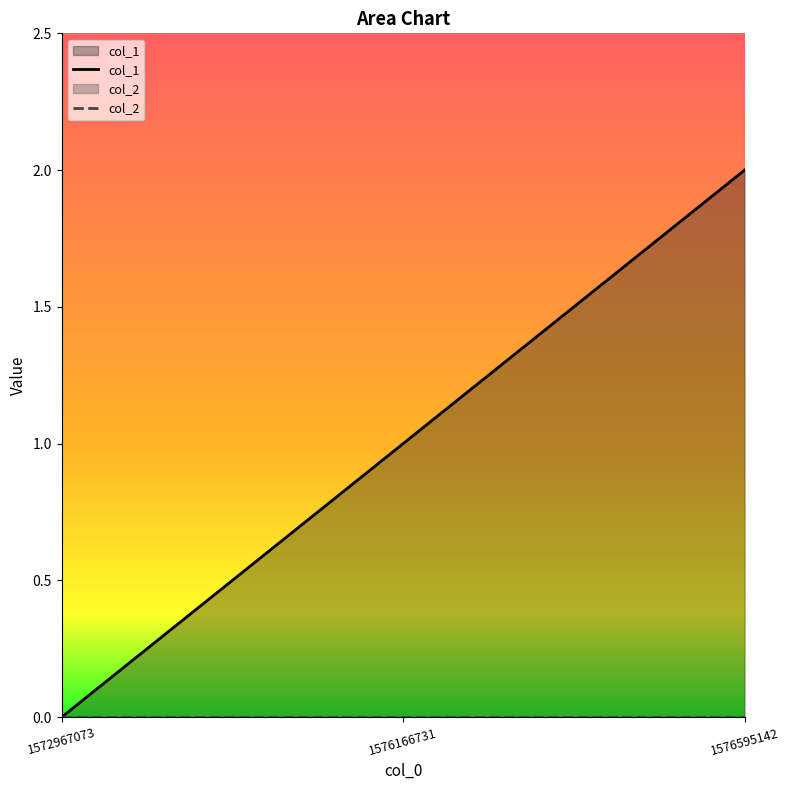

What is the difference between the values at 1576166731 and 1572967073?

1